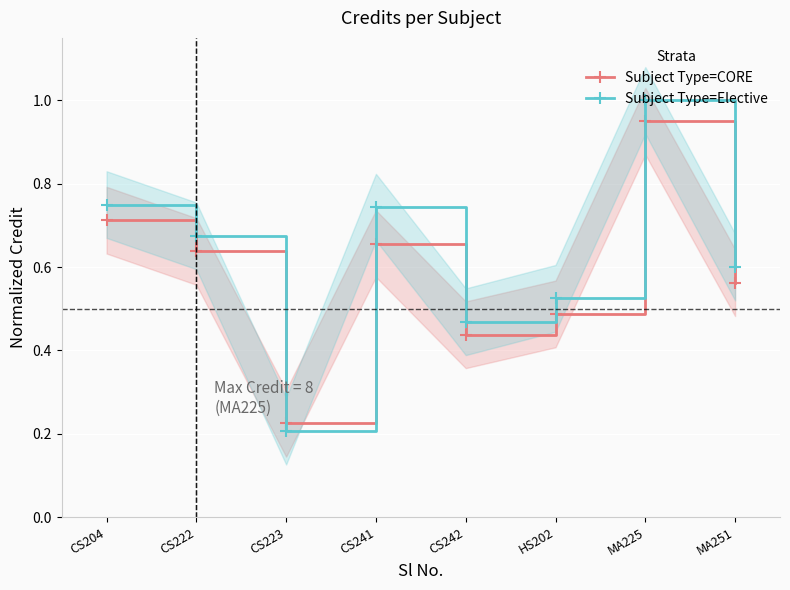

Rank the series at CS223 from lowest to highest value.

Subject Type=Elective, Subject Type=CORE